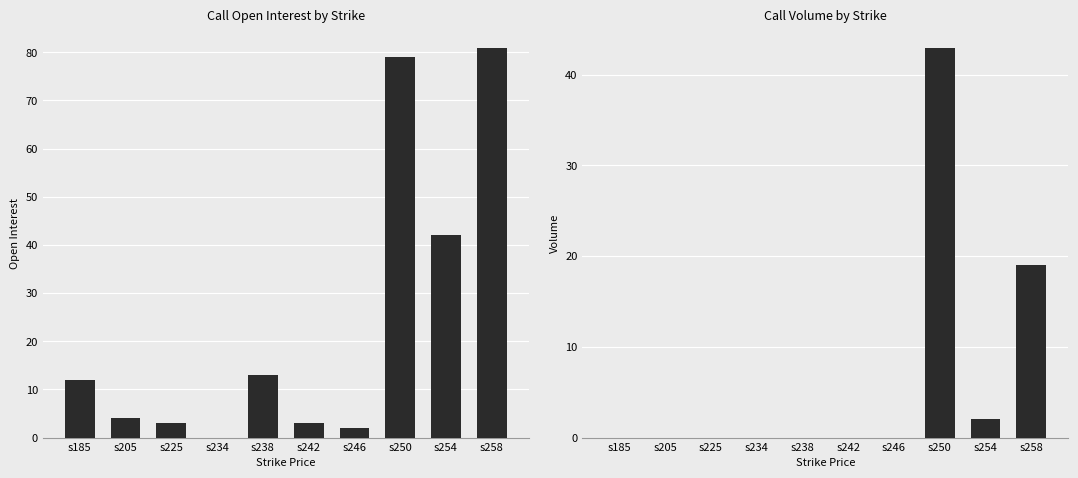

Is it true that open_interest equals 81 at s258?

True